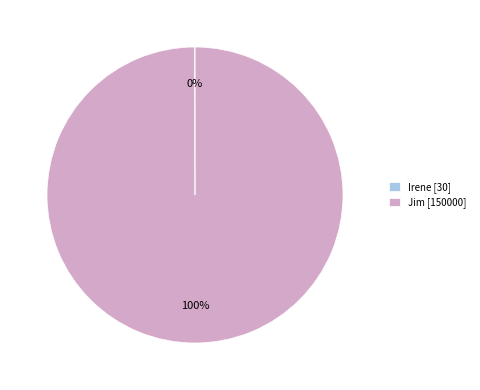

What percentage is the Jim [150000] slice, to the nearest percent?

100%